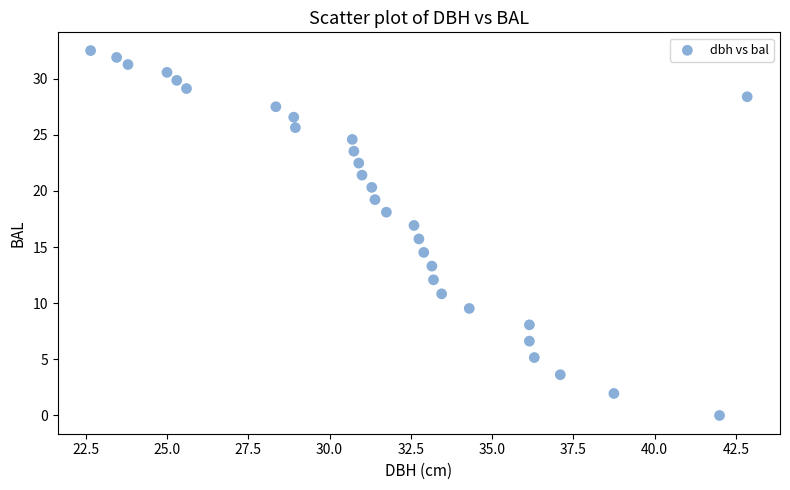

What is the range of X values (max minus min)?

20.2